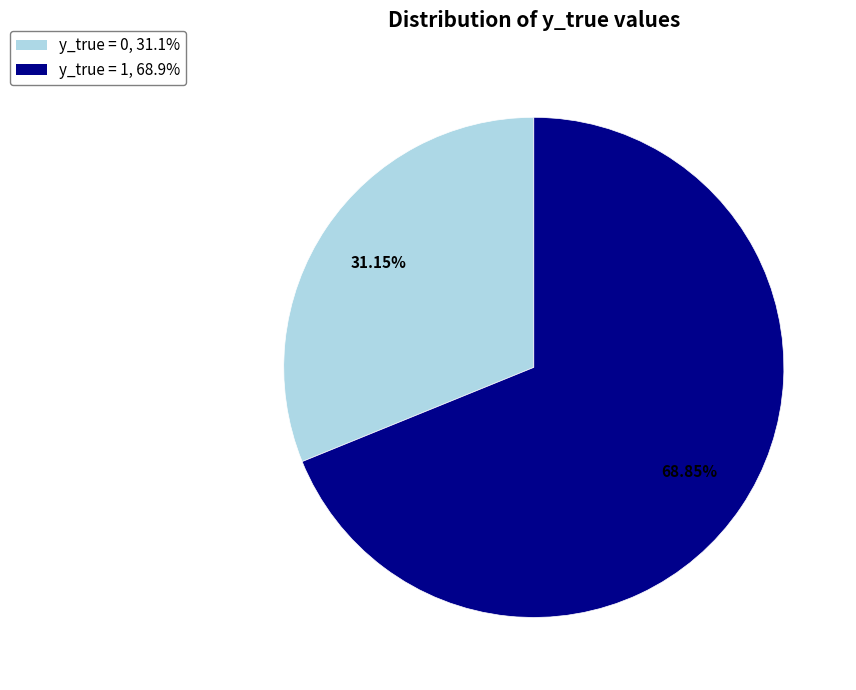

How many segments does this pie chart have?

2